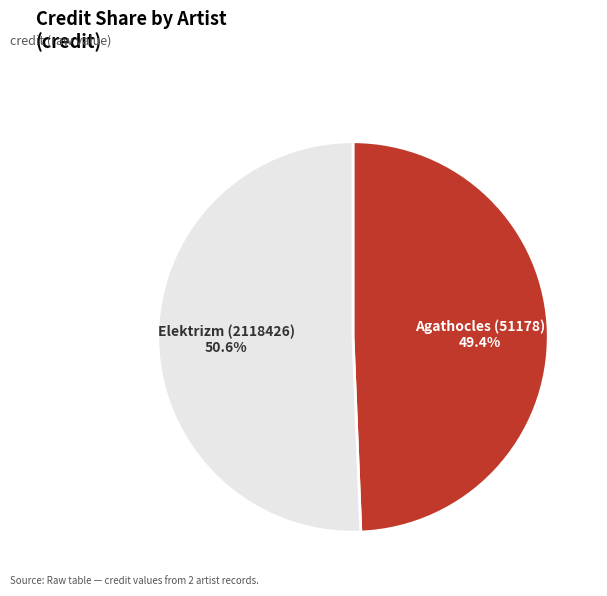

Which category has the biggest portion of the pie?

Elektrizm (2118426)